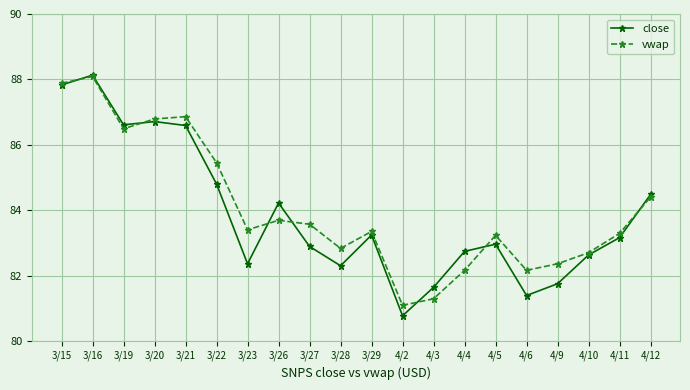

What is the difference between the close values at 4/12 and 4/9?

2.7